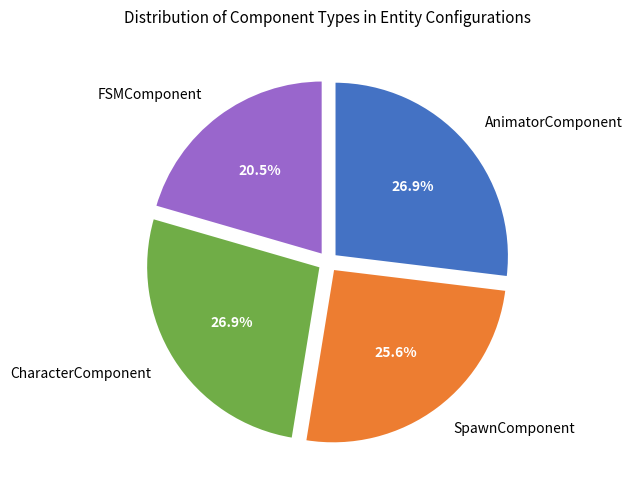

Approximately how many times larger is the value at AnimatorComponent compared to FSMComponent?

1.3